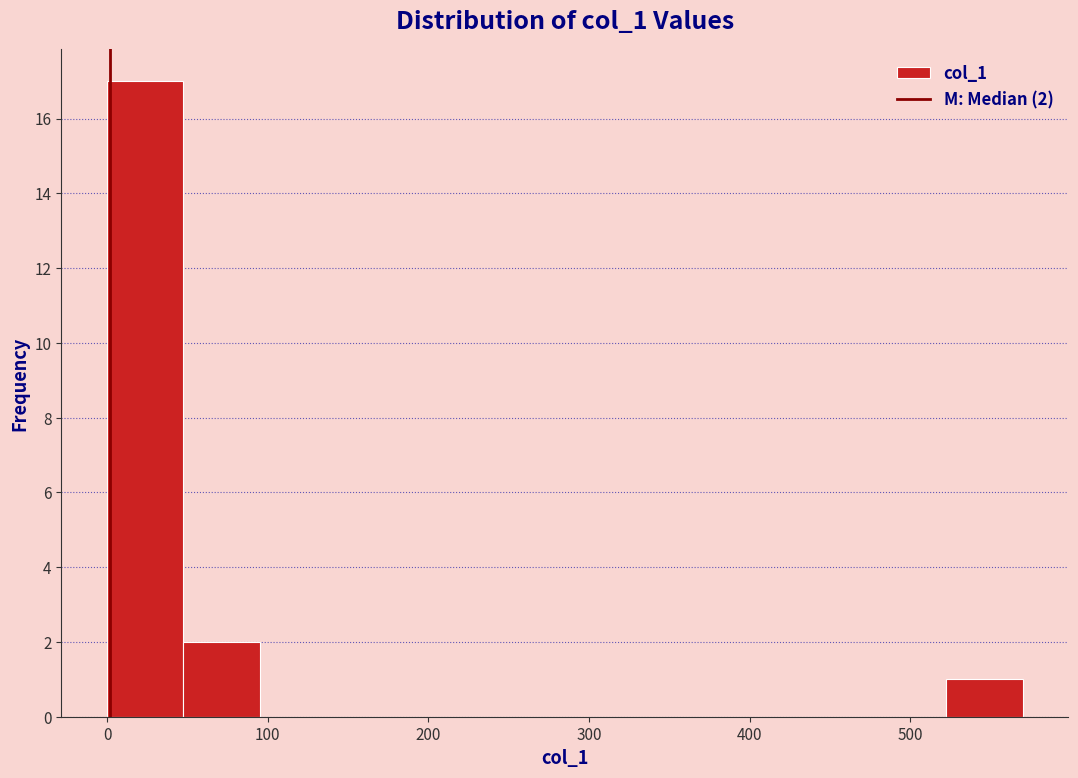

Which range on the x-axis has the tallest bar?

0 to 50